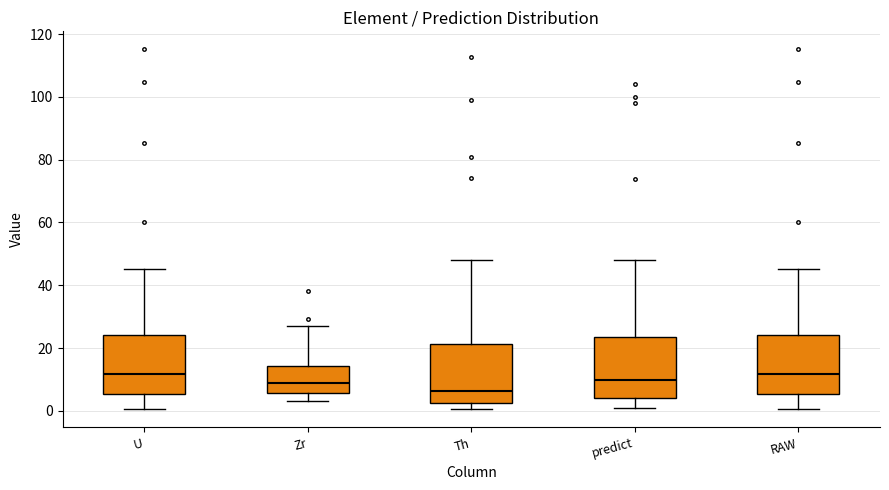

Where does the median line of the box for Zr sit on the y-axis? The values are not printed on the chart, so give them approximately, as read against the axis.

8